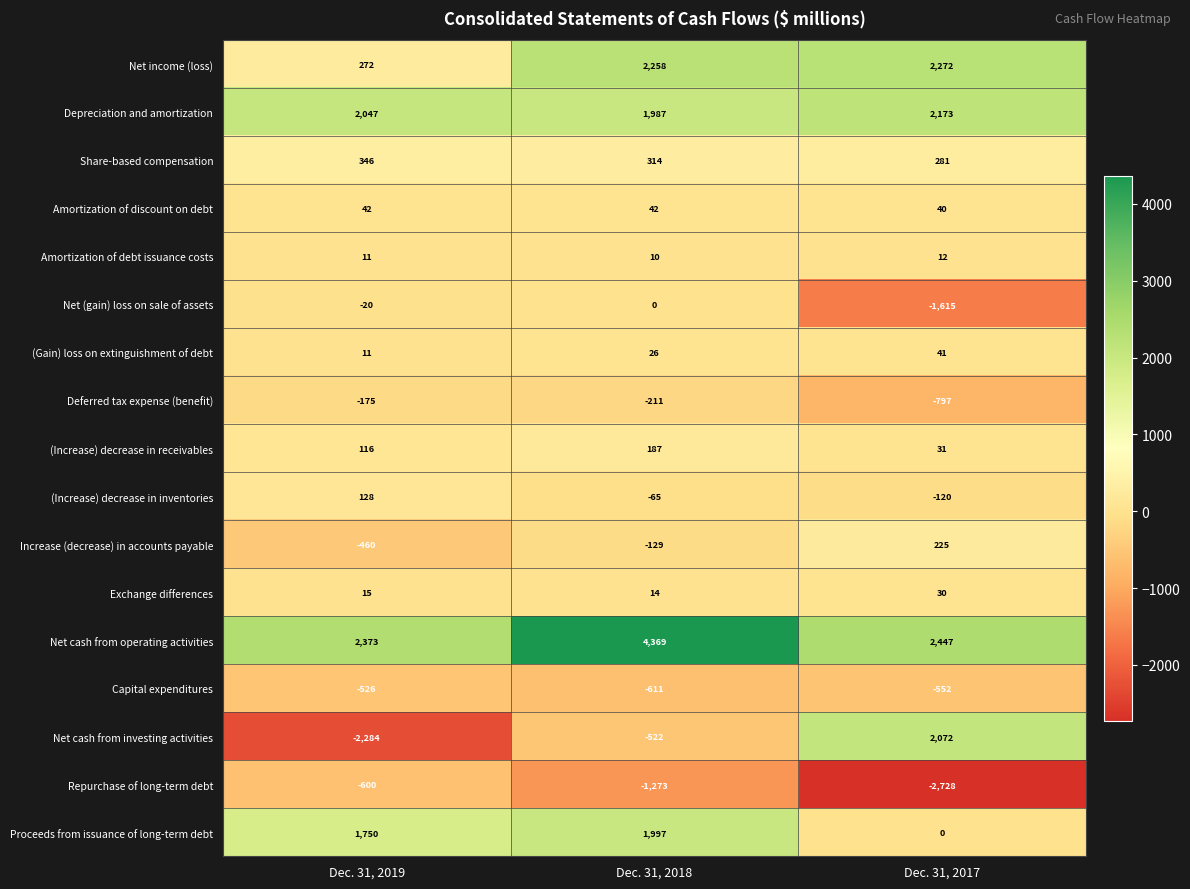

At which category is the sum across all series the highest?

Dec. 31, 2018